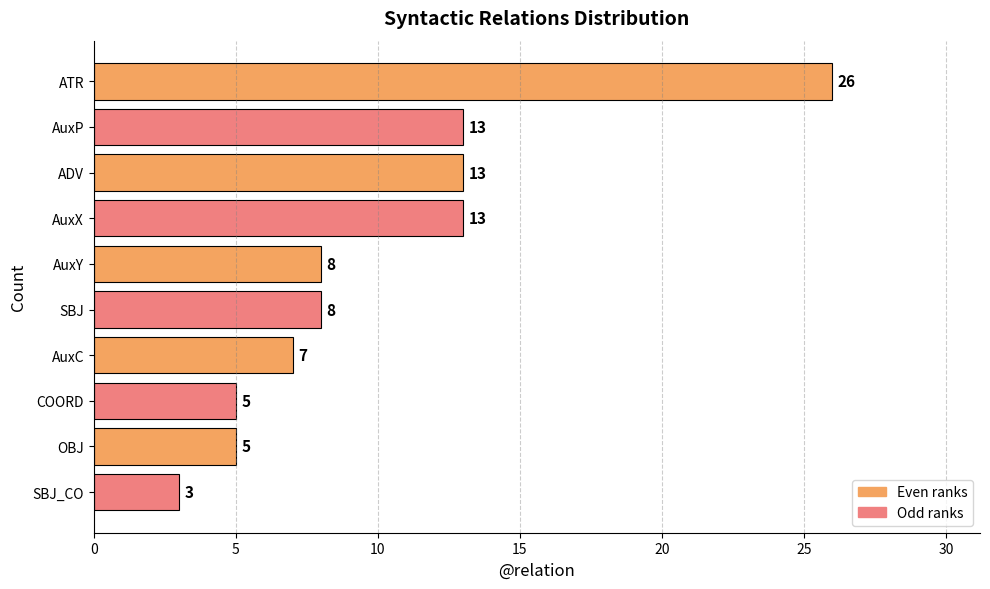

Which category has the lowest value across all series?

SBJ_CO